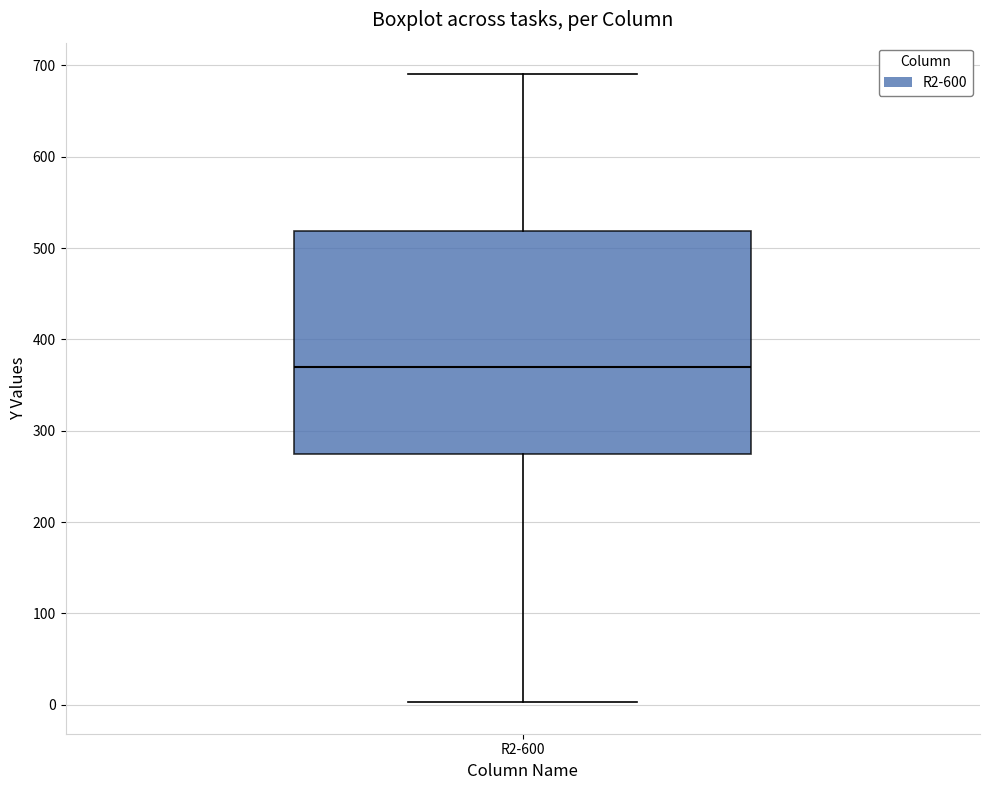

Transcribe this box plot: give where the median line is, the range the box spans, and where the two whiskers end, as read against the y-axis. The values are not printed on the chart, so give them approximately, as read against the axis.

median 370, box 270 to 520, whiskers 0 to 690